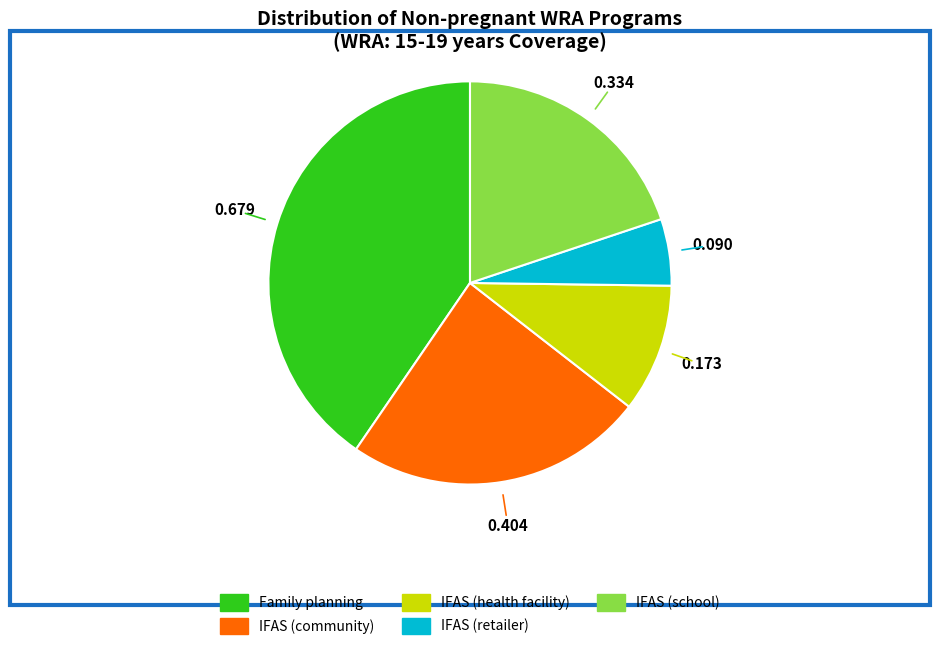

How many segments does this pie chart have?

5